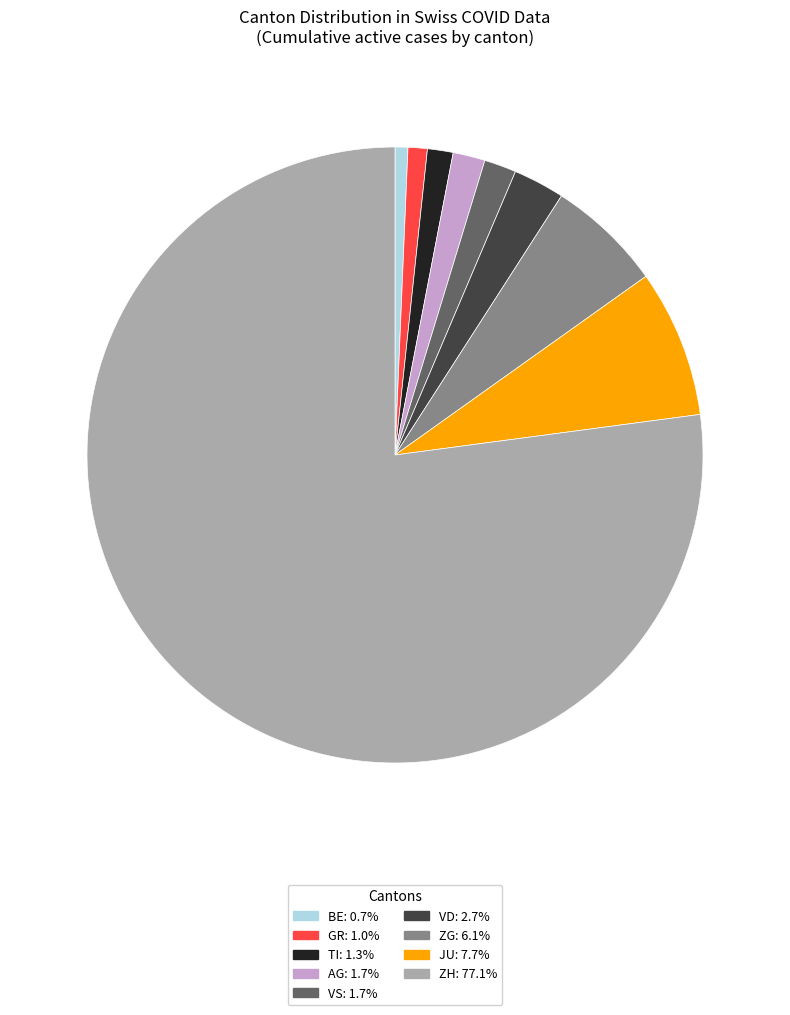

How many slices are in this pie chart?

9